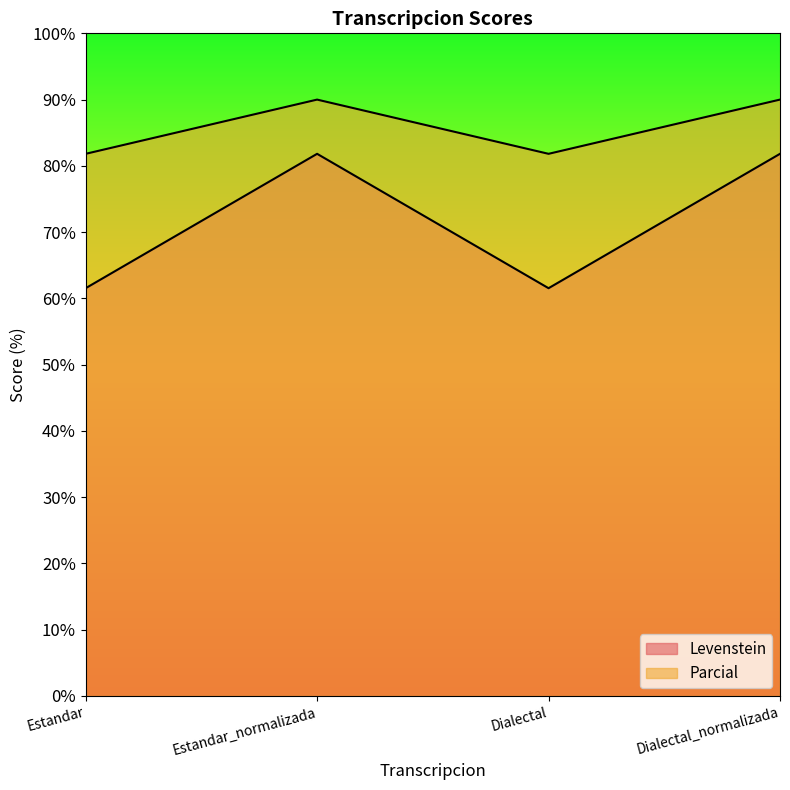

Reading left to right, list all the values displayed in this chart.

Levenstein: Estandar=61.5	Estandar_normalizada=81.8	Dialectal=61.5	Dialectal_normalizada=81.8
Parcial: Estandar=81.8	Estandar_normalizada=90.0	Dialectal=81.8	Dialectal_normalizada=90.0